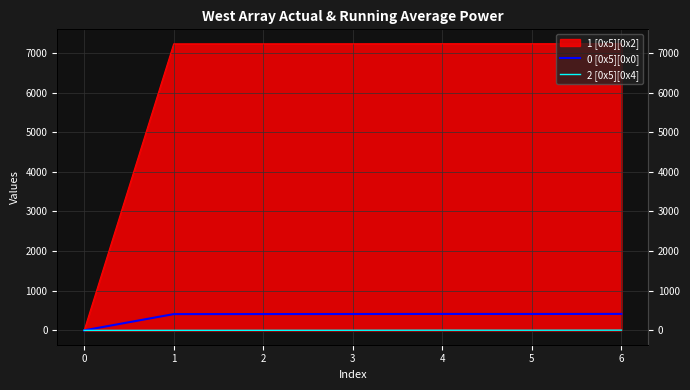

Which series changed the most between 2 and 6?

0 [0x5][0x0]